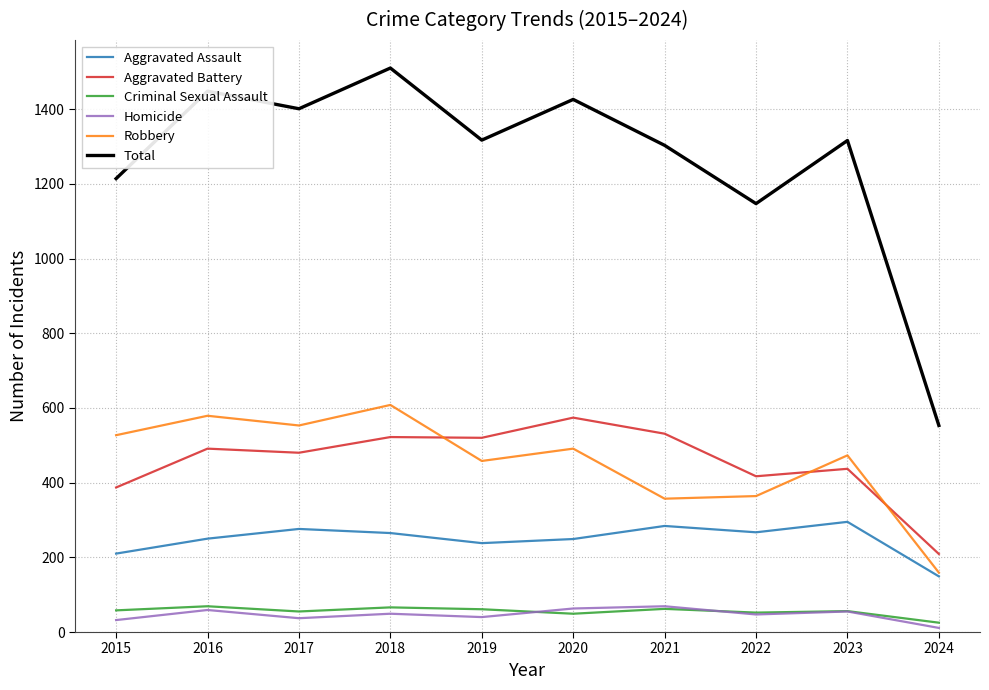

After their last crossing, which series has the higher values: Aggravated Battery or Robbery?

Aggravated Battery